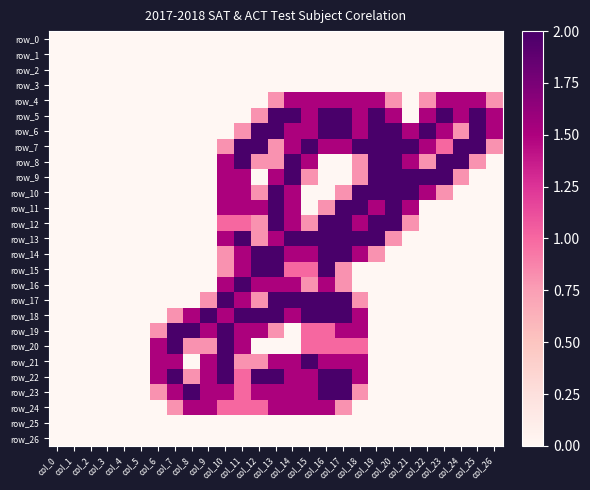

What is the difference between the highest and lowest values at col_21?

2.0